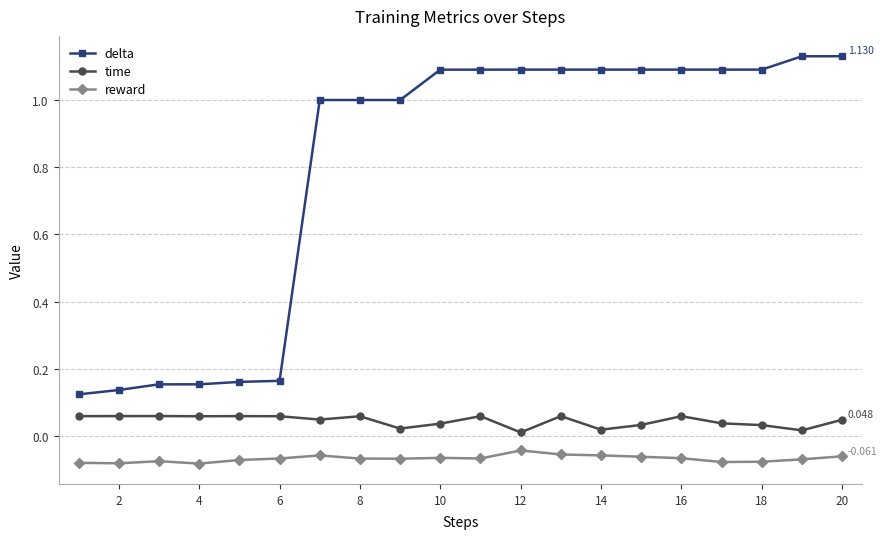

Which series has the largest range (max minus min)?

delta